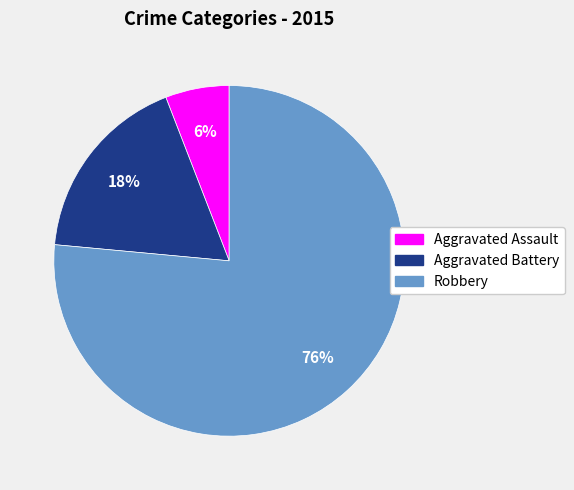

To the nearest percent, what is the combined percentage of Robbery and Aggravated Assault?

82%